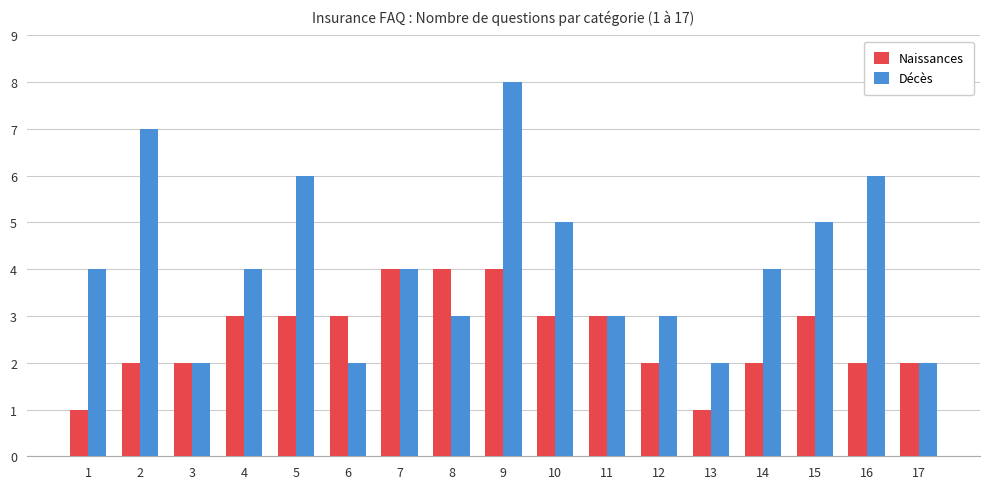

What is the difference between the maximum and minimum values in the Décès series?

6